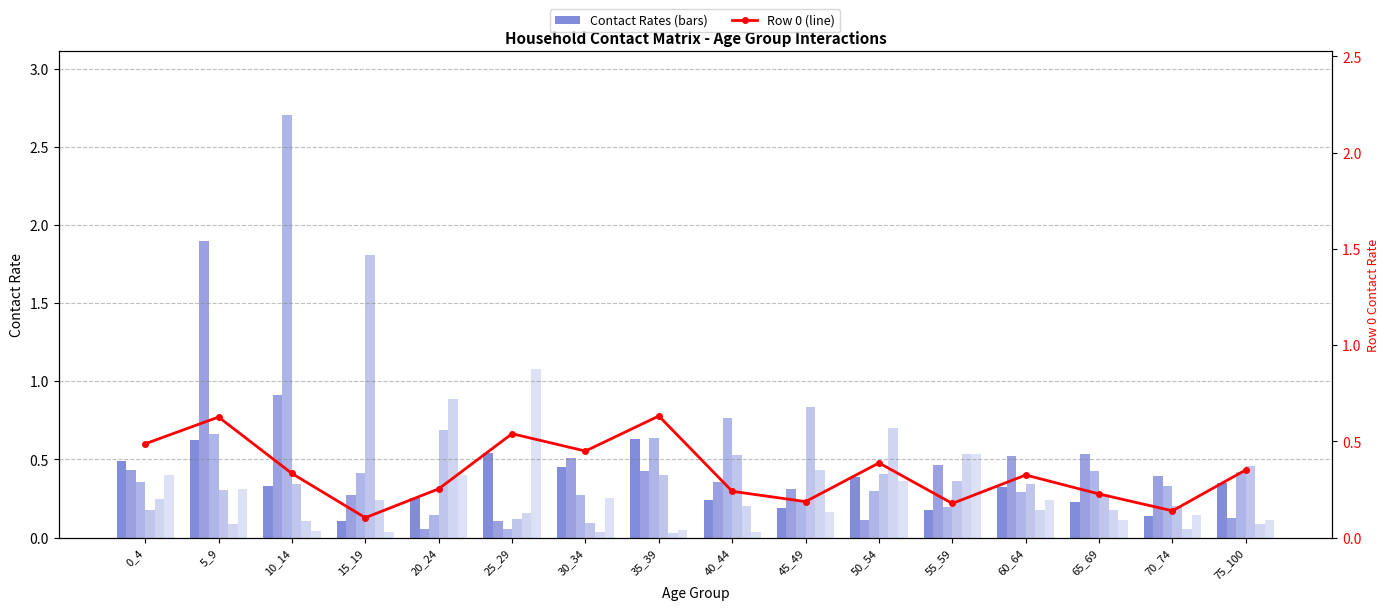

What is the difference between the maximum and second lowest values in the 3 series?

1.7